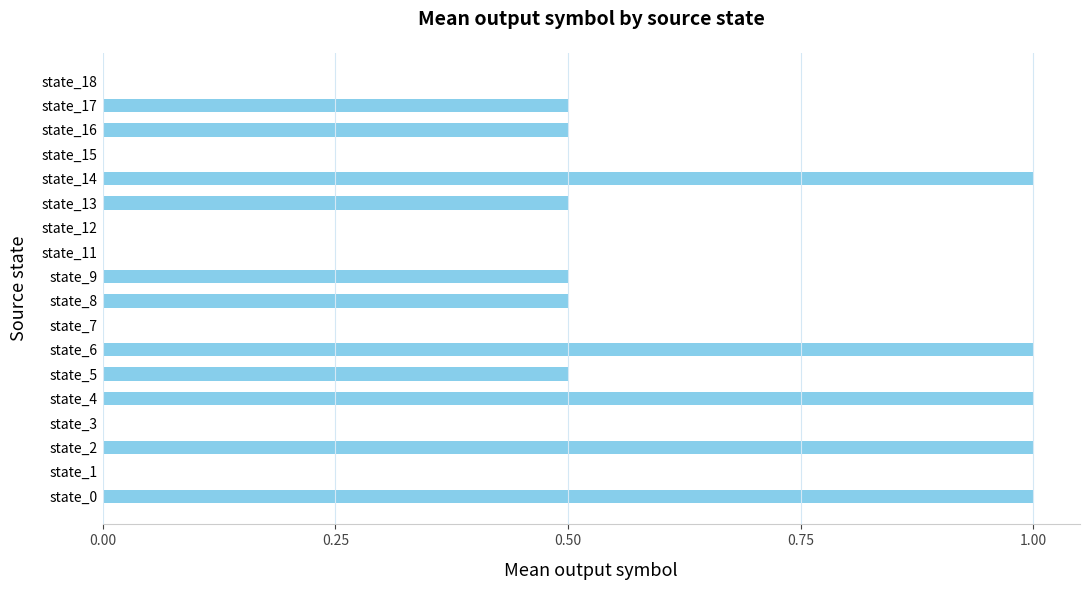

Reading bottom to top, transcribe all the data shown in this chart.

state_0=1.0	state_1=0.0	state_2=1.0	state_3=0.0	state_4=1.0	state_5=0.5	state_6=1.0	state_7=0.0	state_8=0.5	state_9=0.5	state_11=0.0	state_12=0.0	state_13=0.5	state_14=1.0	state_15=0.0	state_16=0.5	state_17=0.5	state_18=0.0